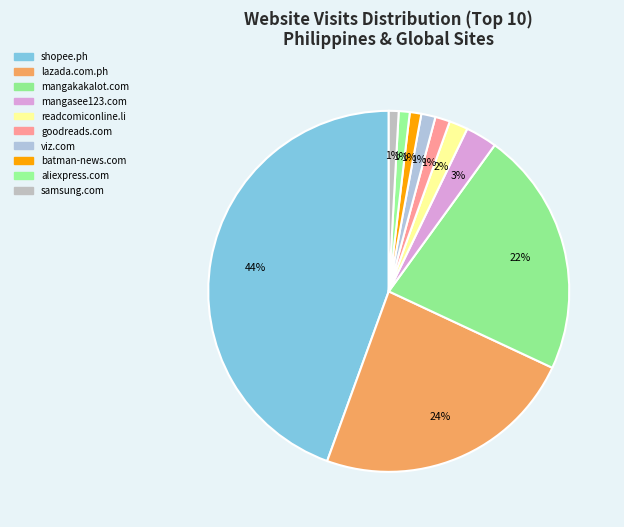

What percentage is NOT represented by shopee.ph?

55.5%